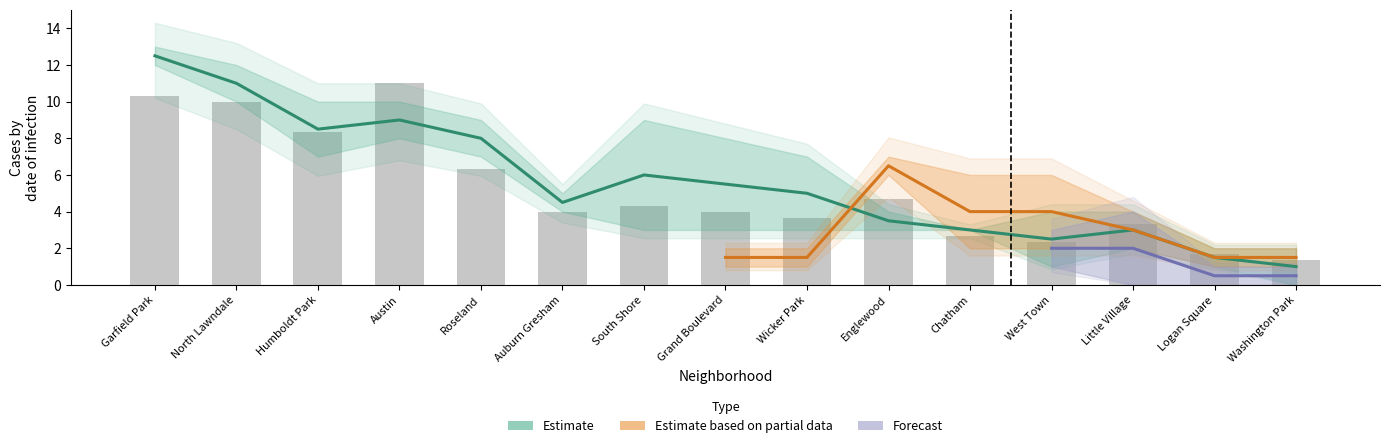

Is the value of May 2021 at Grand Boulevard greater than the value of June 2021 at Roseland?

No